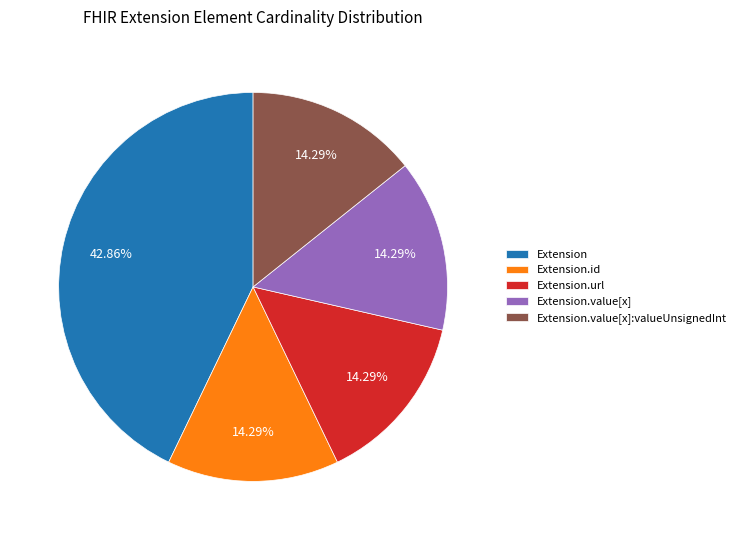

To the nearest percent, what portion does Extension.url represent?

14%